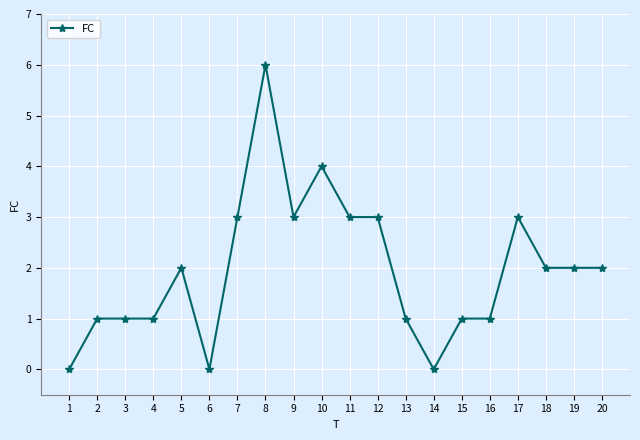

Reading right to left, list all the values displayed in this chart.

2	2	2	3	1	1	0	1	3	3	4	3	6	3	0	2	1	1	1	0